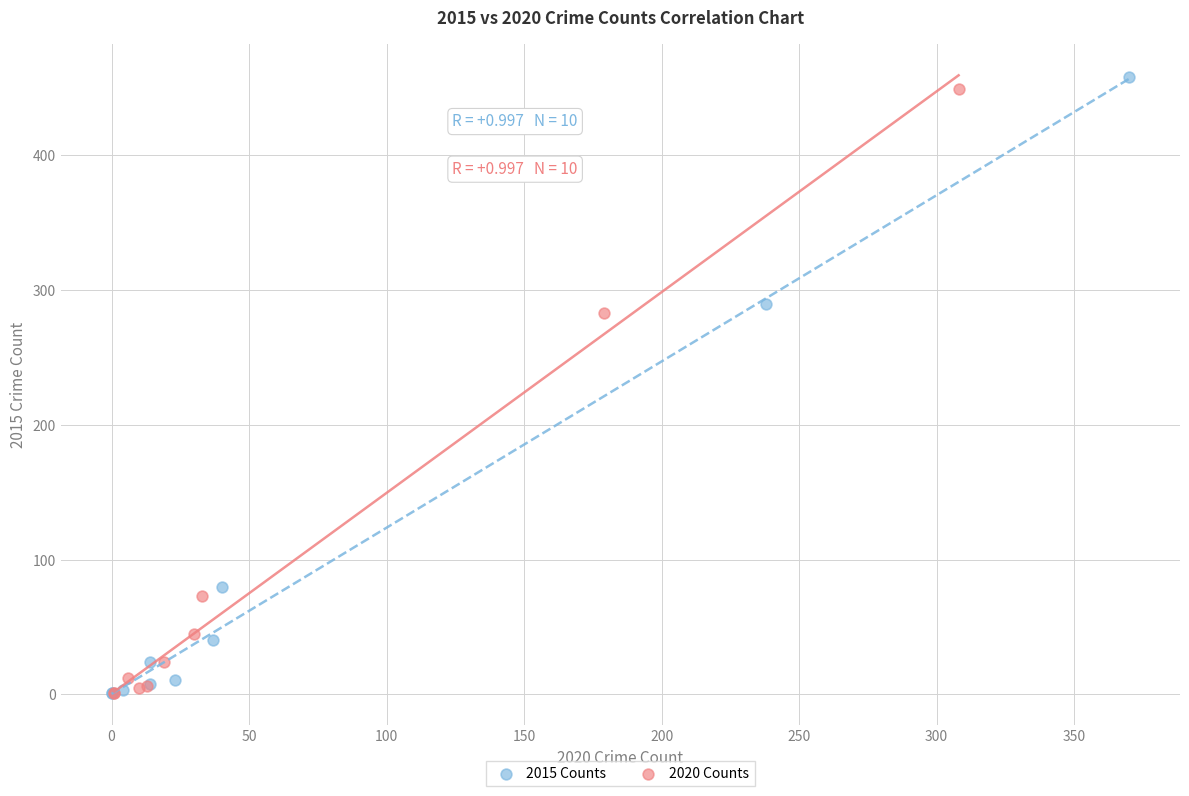

Which series reaches the maximum Y coordinate?

2015 Counts